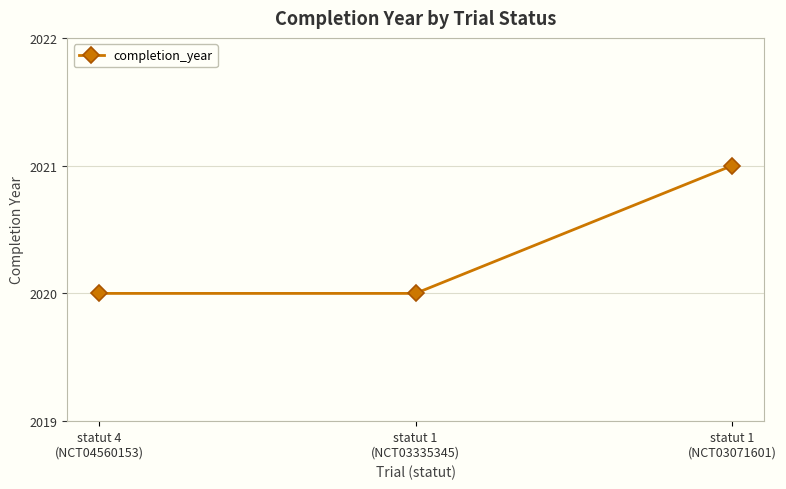

What is the value of the 2nd point from the left?

2020